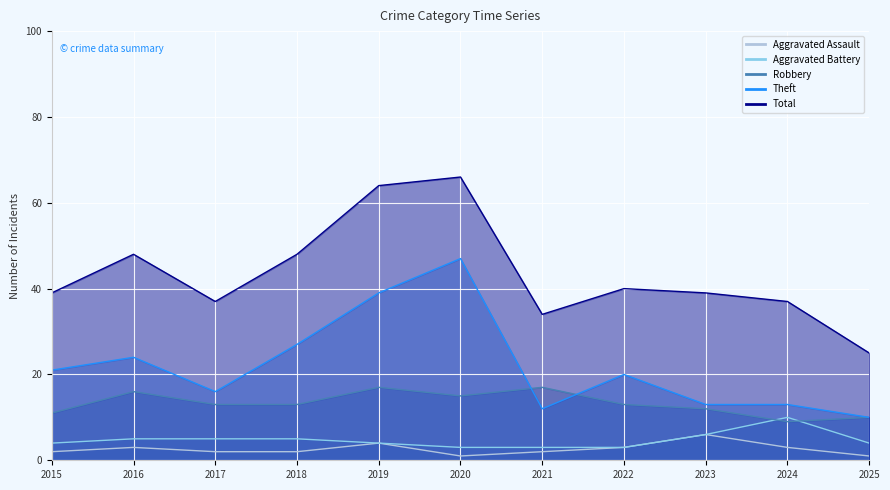

At which category is the sum across all series the highest?

2020